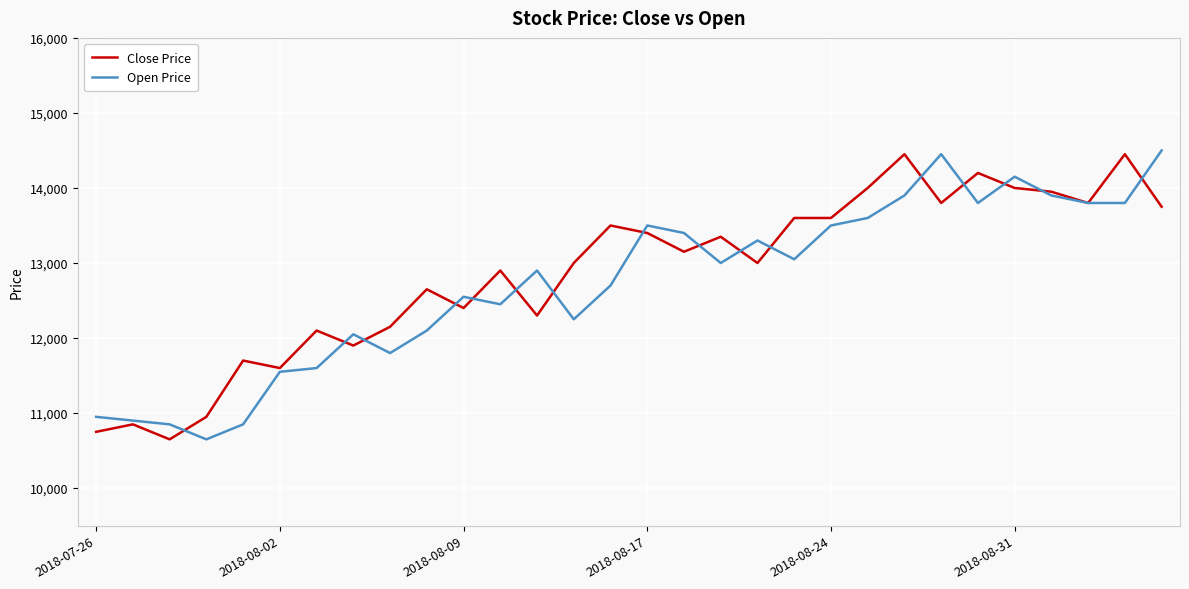

After their last crossing, which series has the higher values: Close Price or Open Price?

Open Price